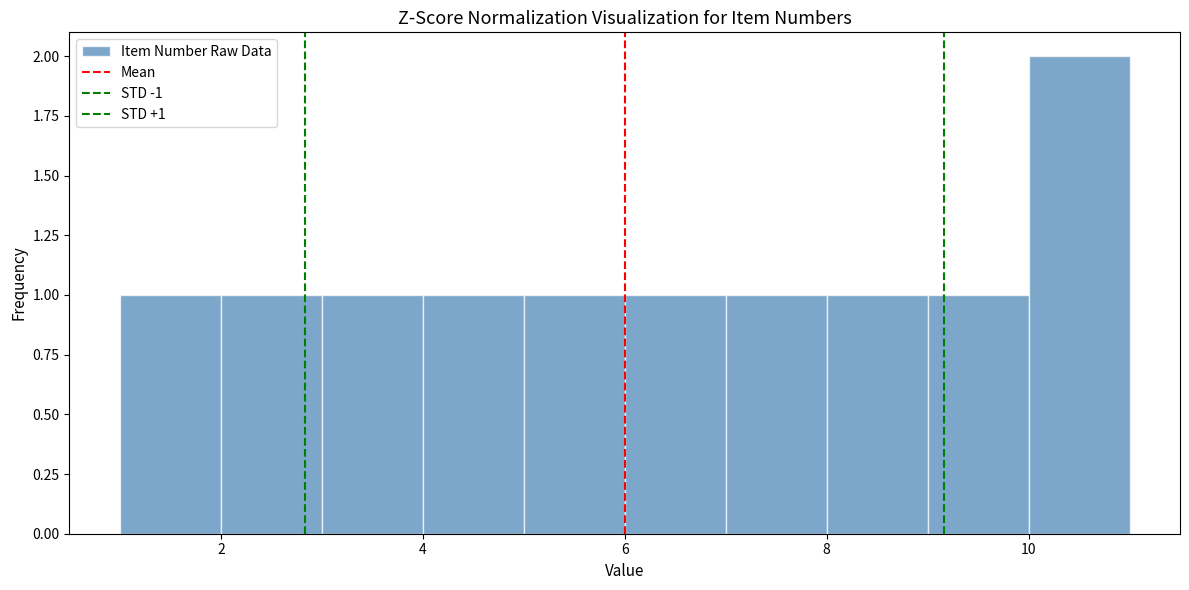

Which range on the x-axis has the tallest bar?

10 to 11